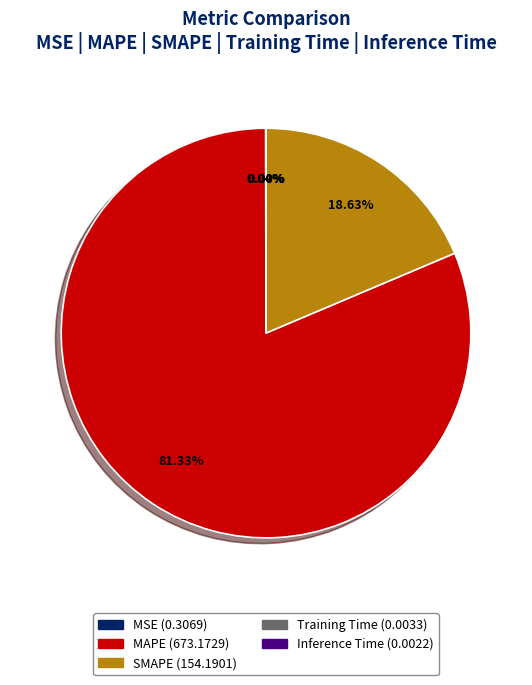

Which slice is the largest?

MAPE